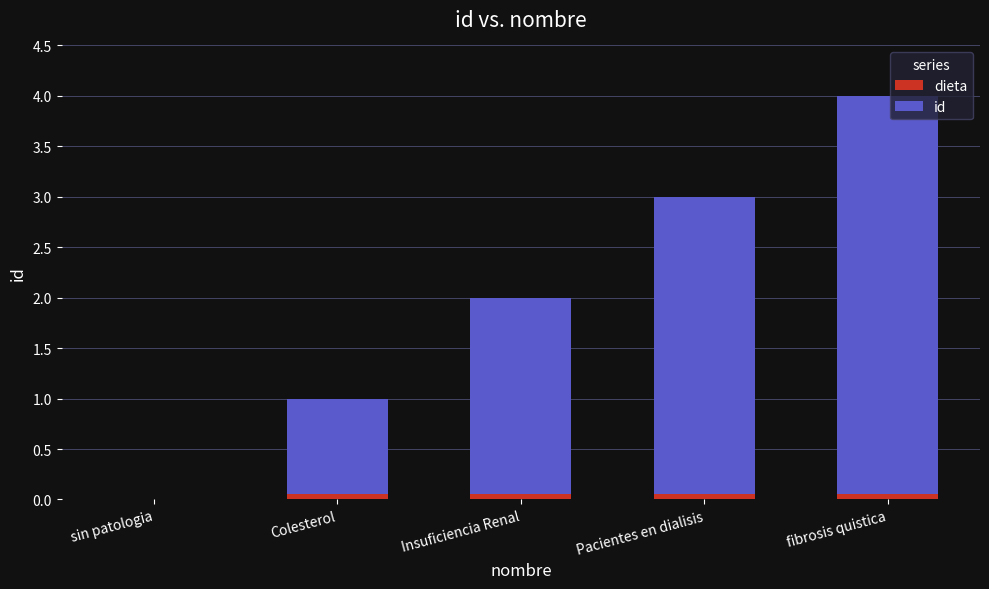

At which category is the sum across all series the highest?

fibrosis quistica